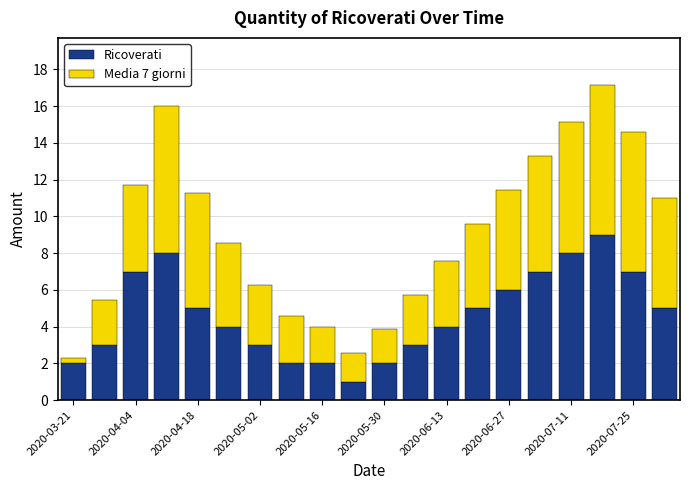

What are all the series names shown in the legend?

Ricoverati, Media 7 giorni